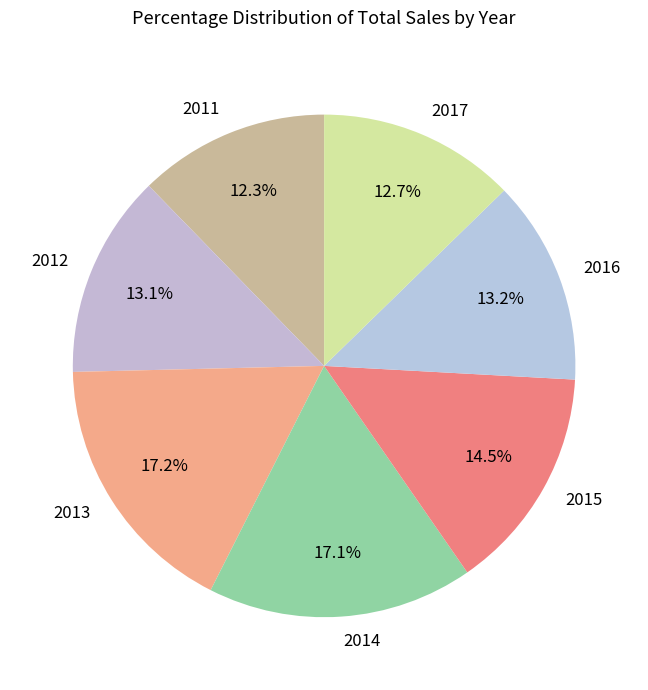

Does 2012 account for over 50% of the chart?

No